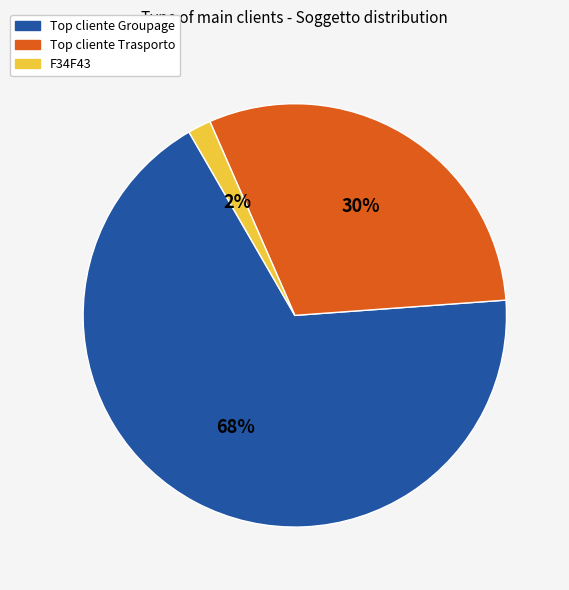

Does any single category account for the majority?

Yes